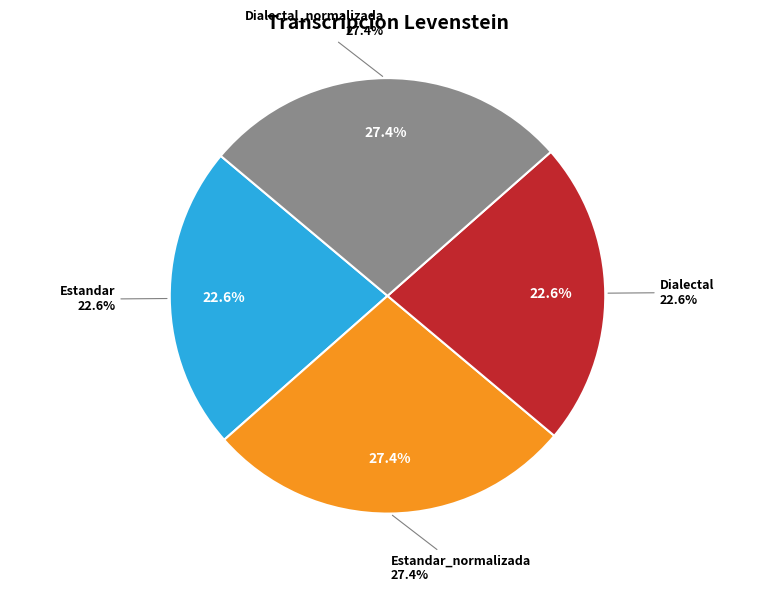

Which category has the smallest portion of the pie?

Estandar